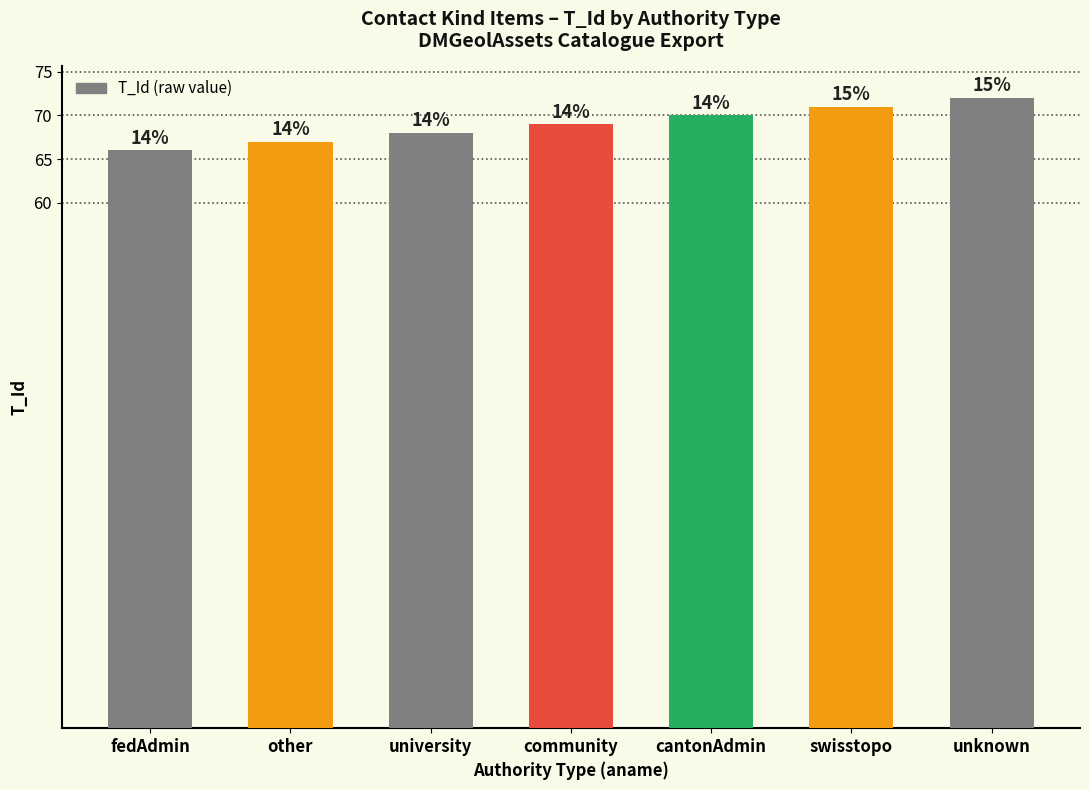

What is the sum of the values at university and fedAdmin?

134